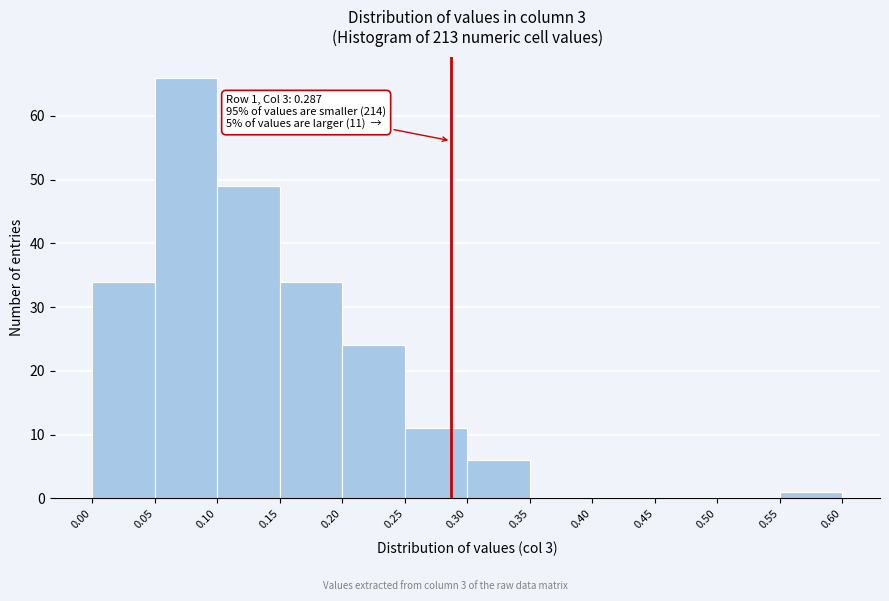

Over which range of the x-axis is the bar tallest?

0.05 to 0.10